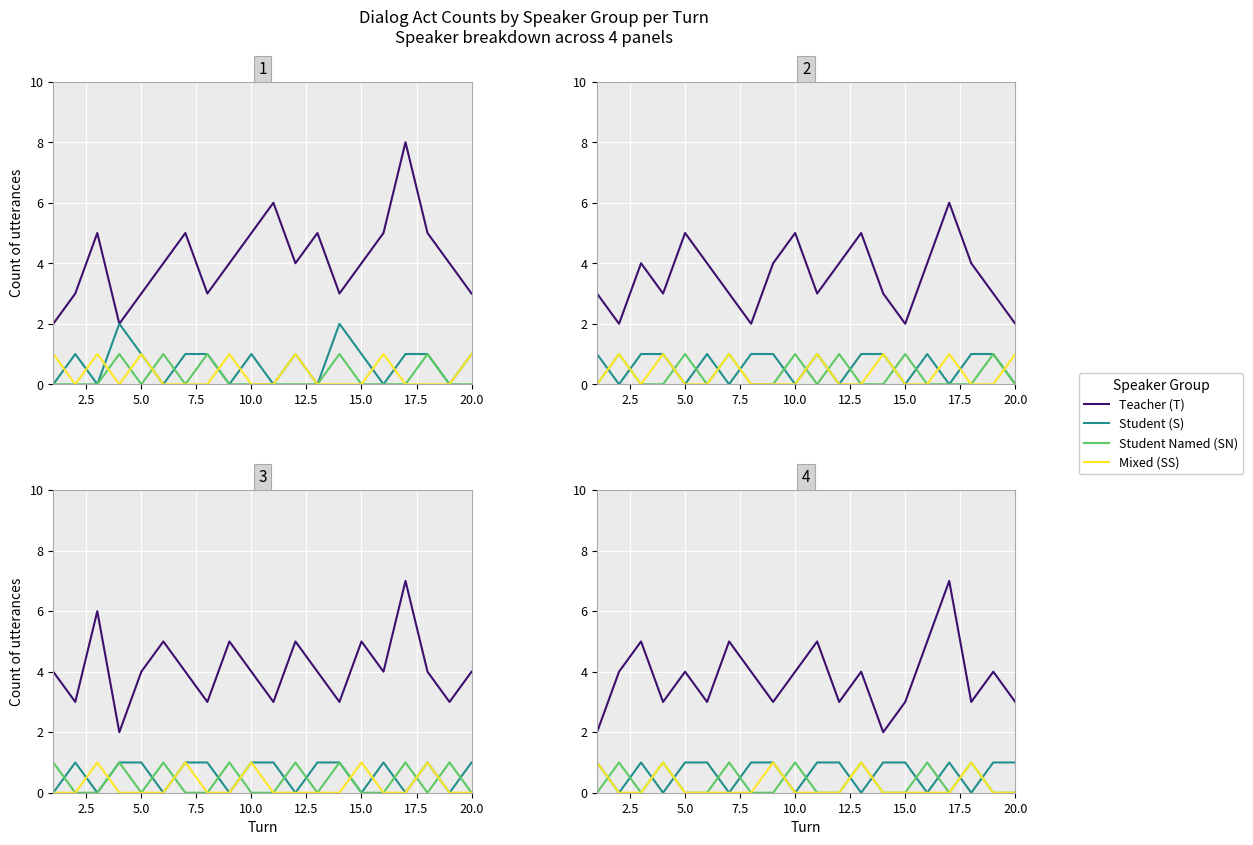

How many data points in Mixed (SS) are above 0?

5